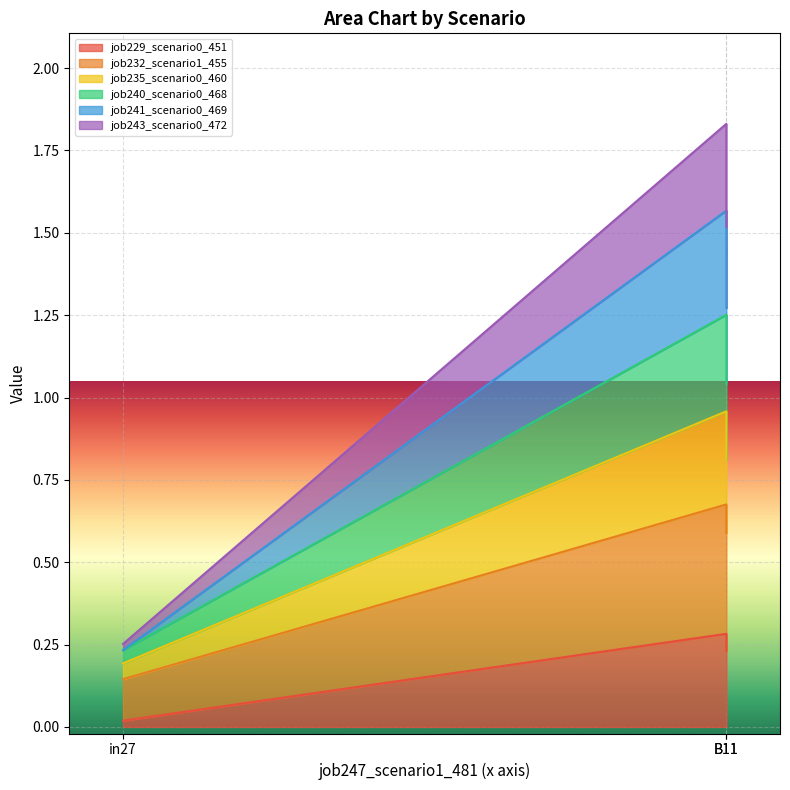

Where is job232_scenario1_455 nearest to the value 0?

in27